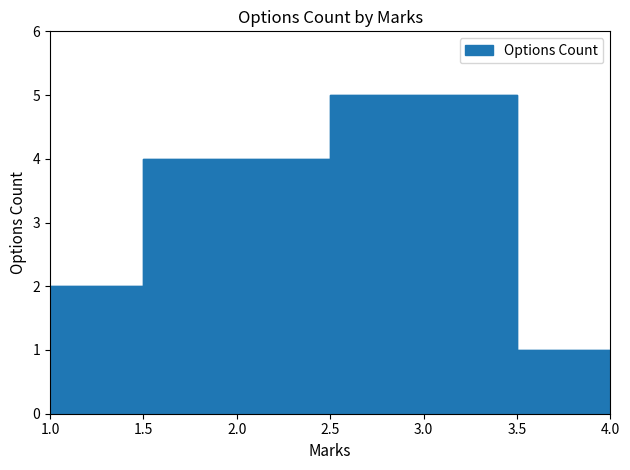

Reading right to left, list all the values displayed in this chart.

4=1	3=5	2=4	1=2